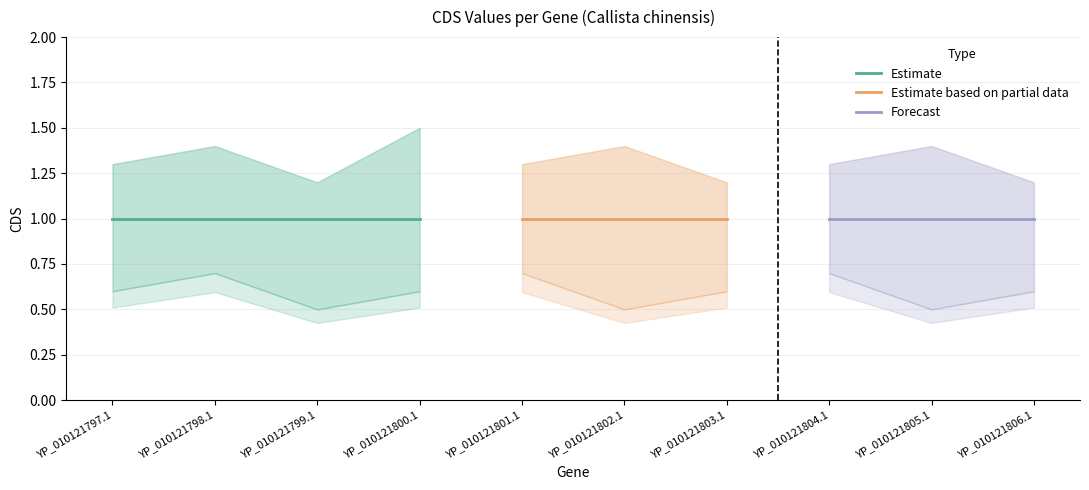

What is the difference between the highest and lowest values at YP_010121797.1?

0.7